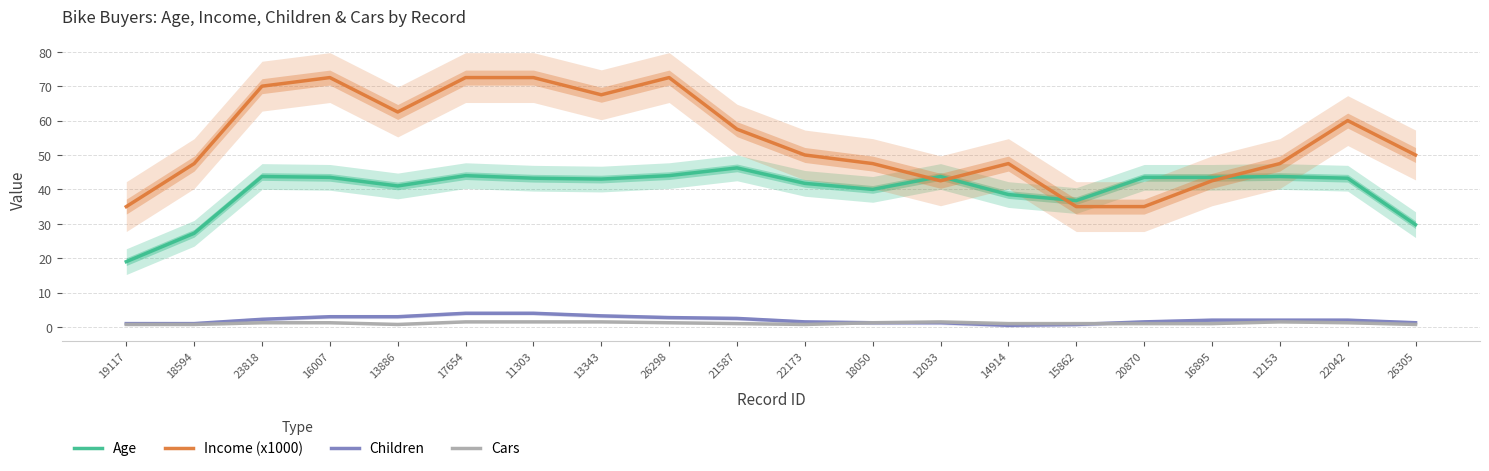

How many interior local peaks does the Cars series have?

2